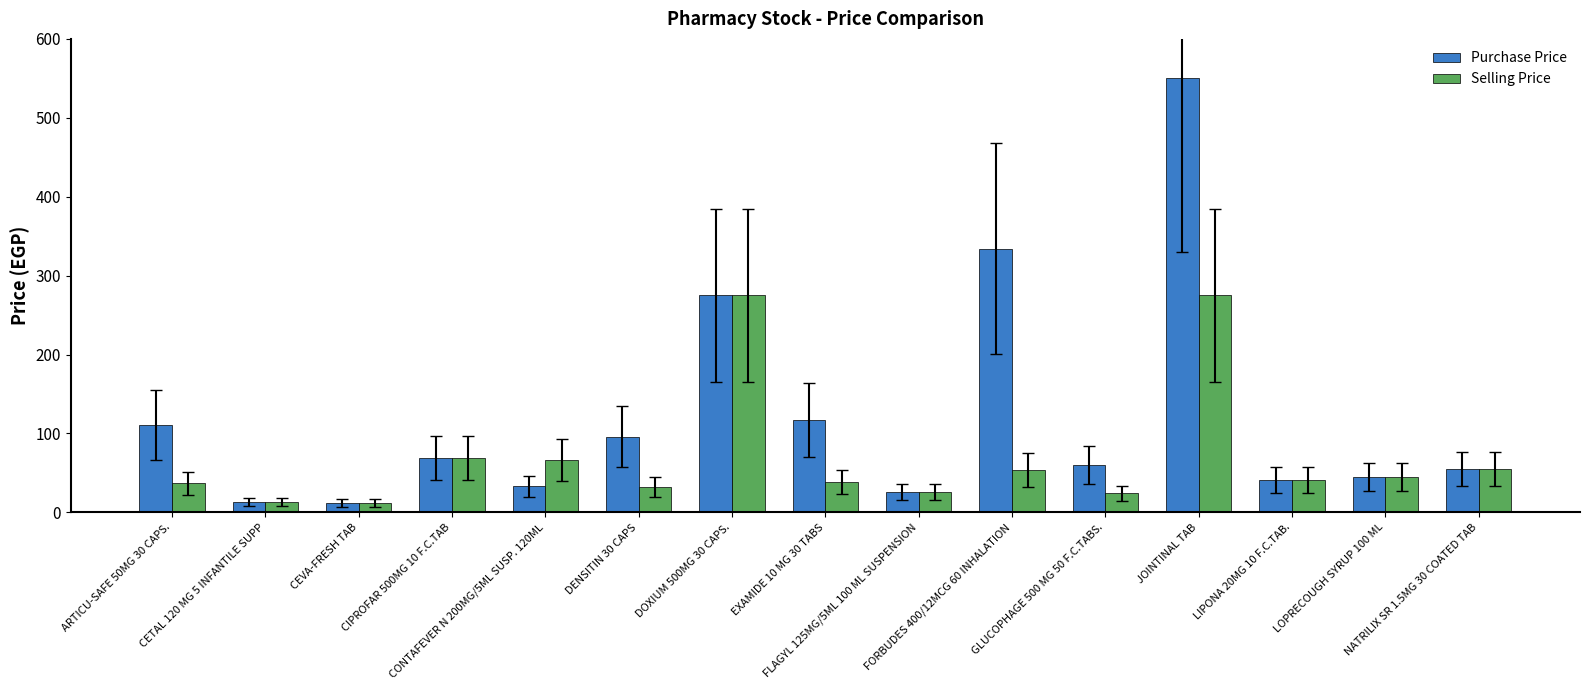

At which category is the sum across all series the highest?

JOINTINAL TAB